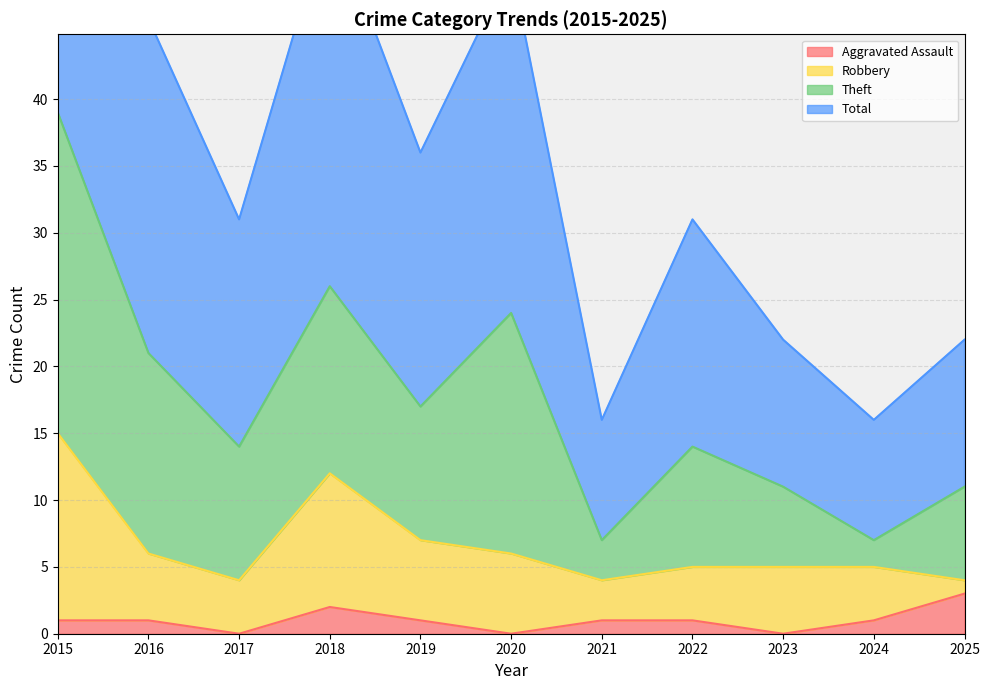

Where does the Aggravated Assault series first go above 1?

2018